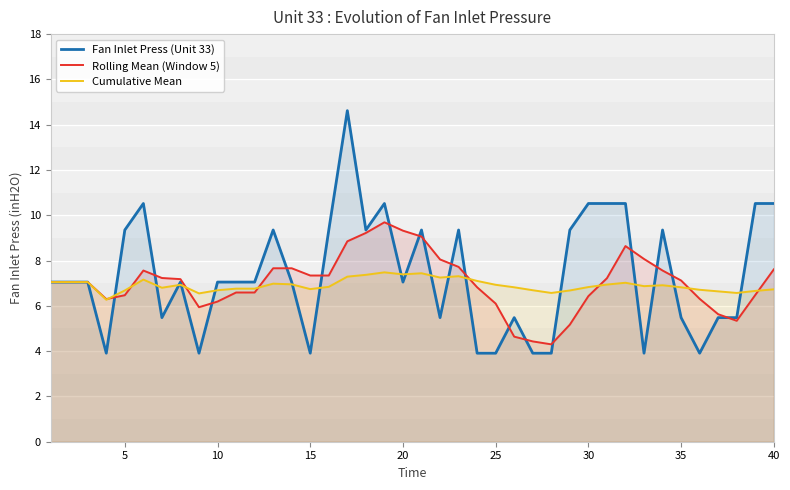

How many interior local peaks does the Fan Inlet Press (Unit 33) series have?

9